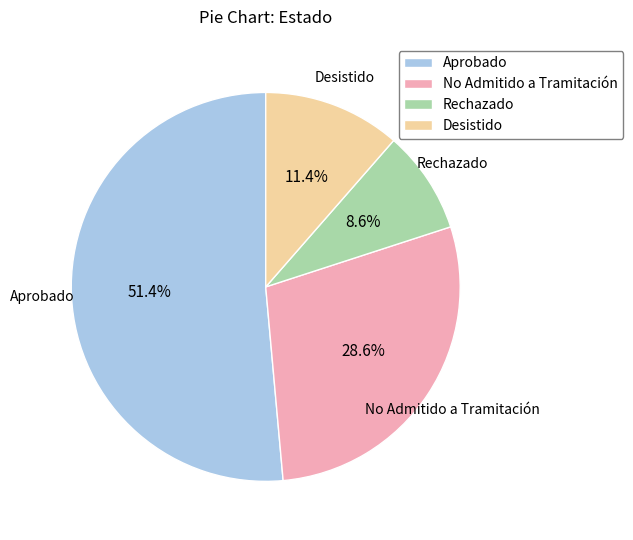

Count the number of slices in the pie.

4